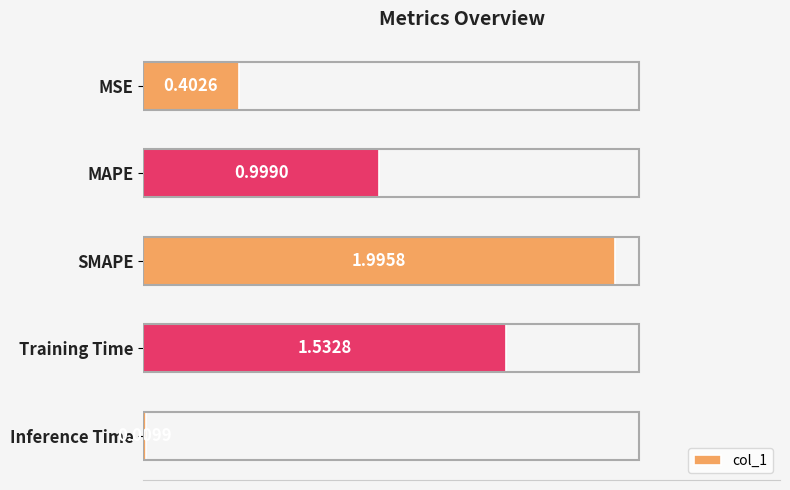

What is the label of the 4th bar from the bottom?

MAPE